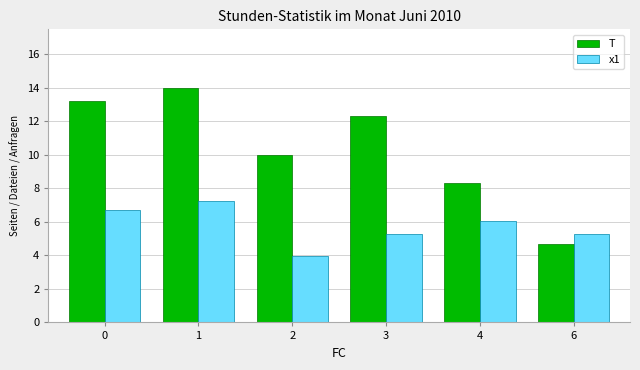

Between 0 and 4, which series saw the biggest shift?

T